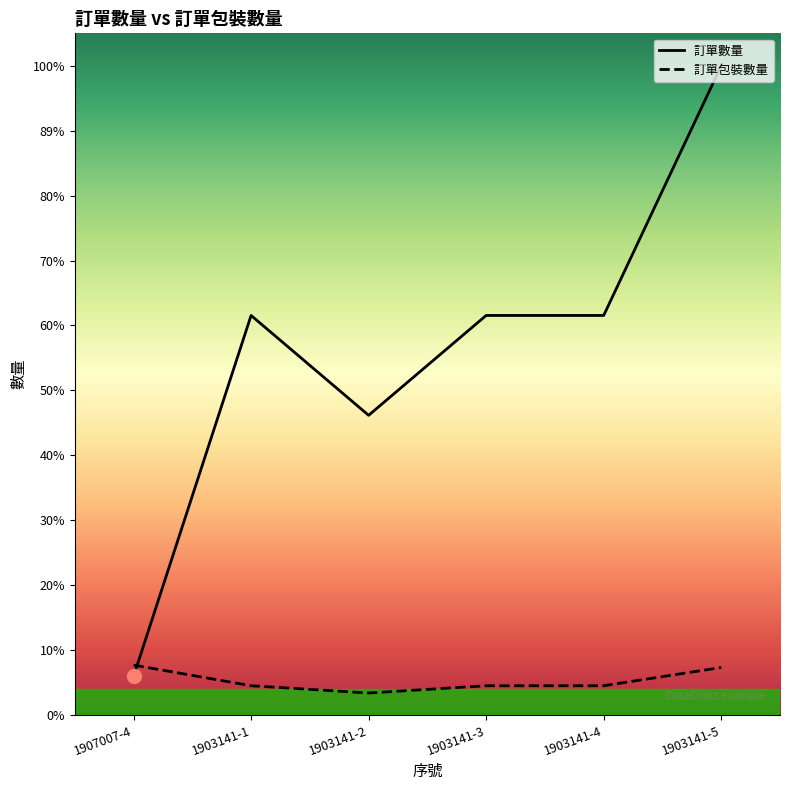

Which series has the largest total across all categories?

訂單數量